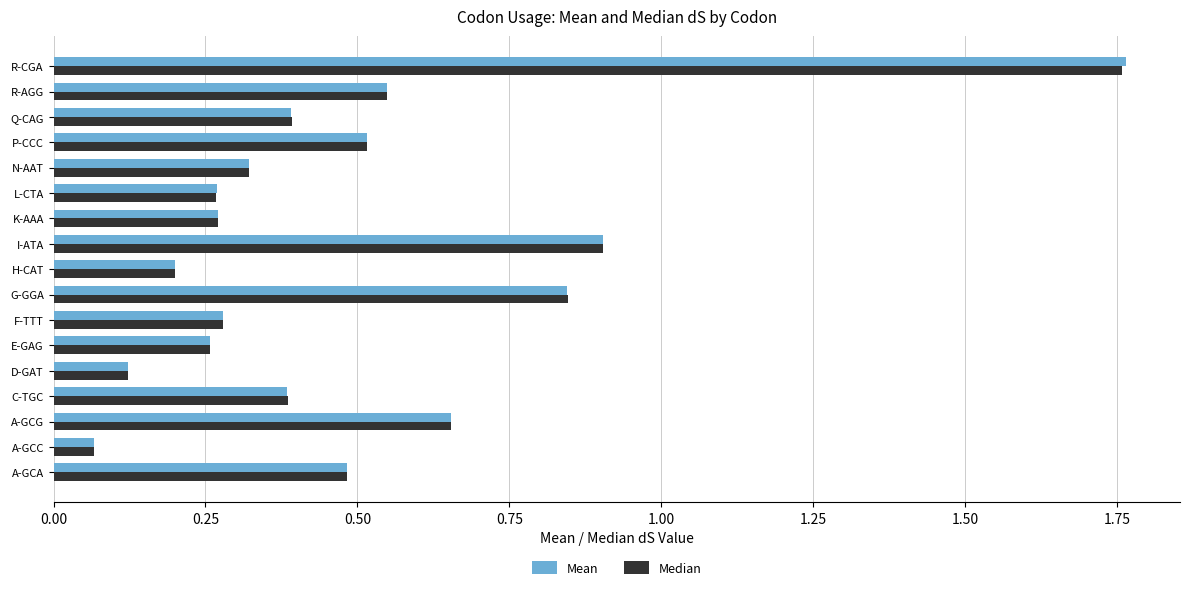

Which series has the widest spread of values?

Mean